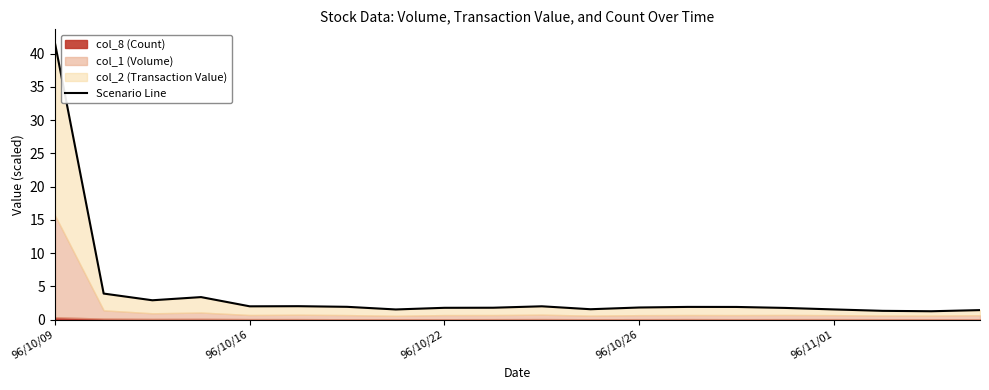

True or false: the data has more than 1 interior local peaks.

True